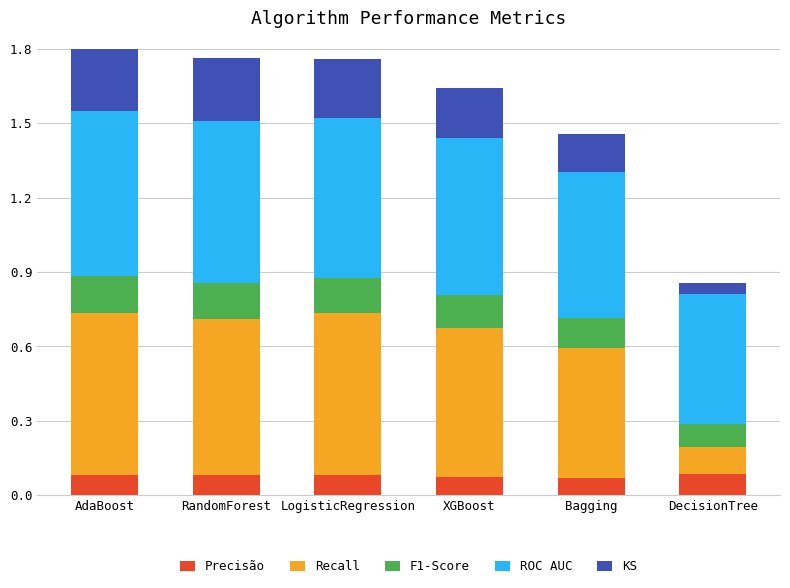

Read the Recall value at DecisionTree.

0.1